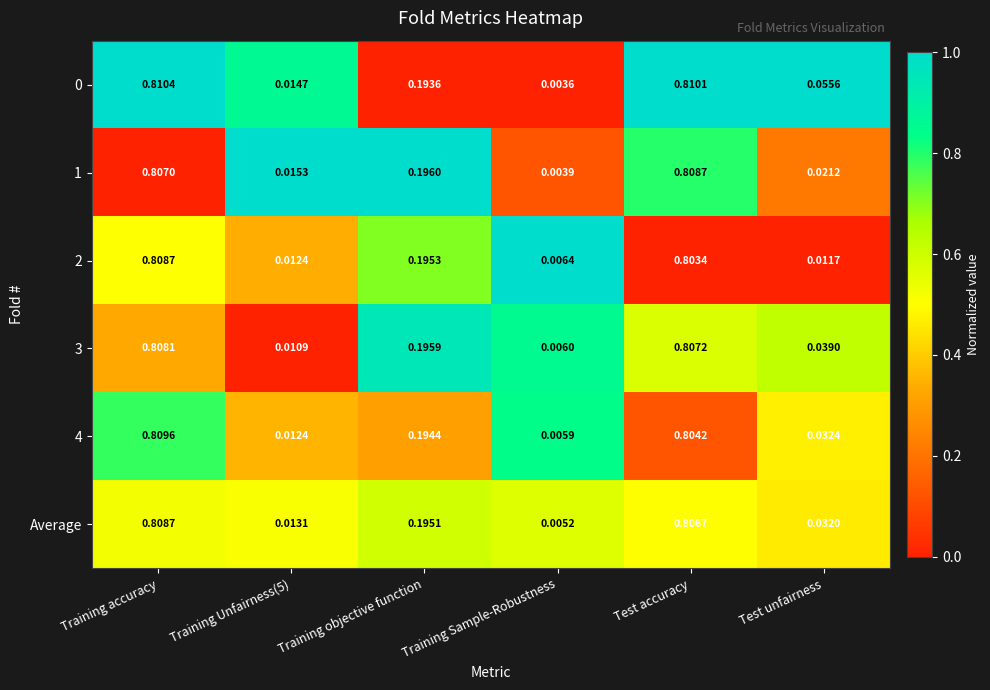

Where is 0 nearest to the value 0?

Training Sample-Robustness